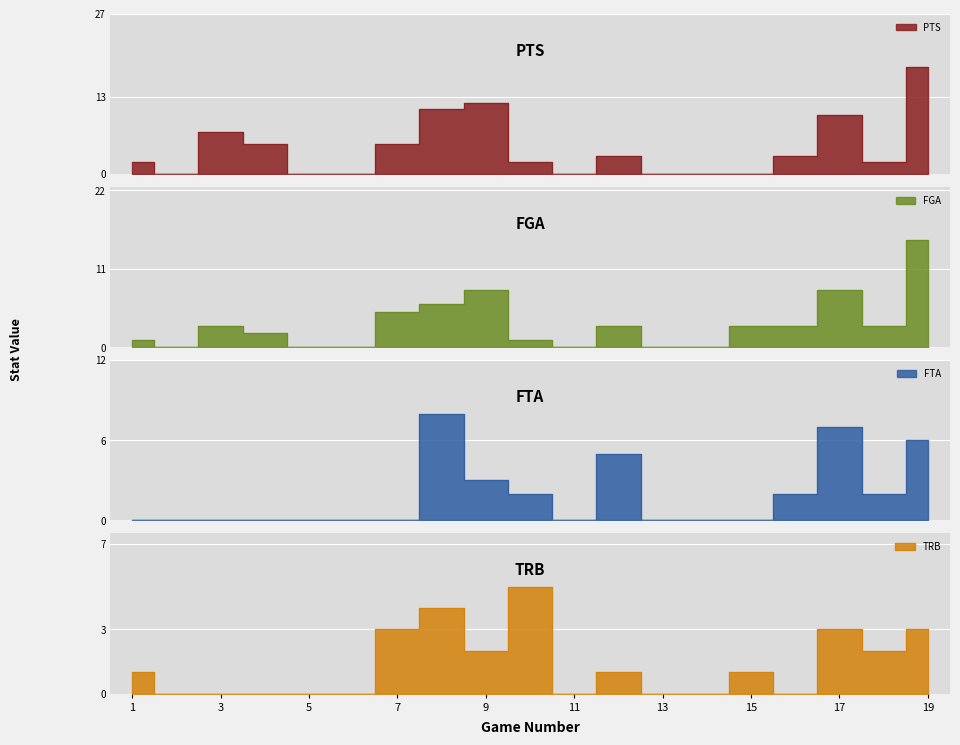

Which series changed the most between 6 and 17?

PTS